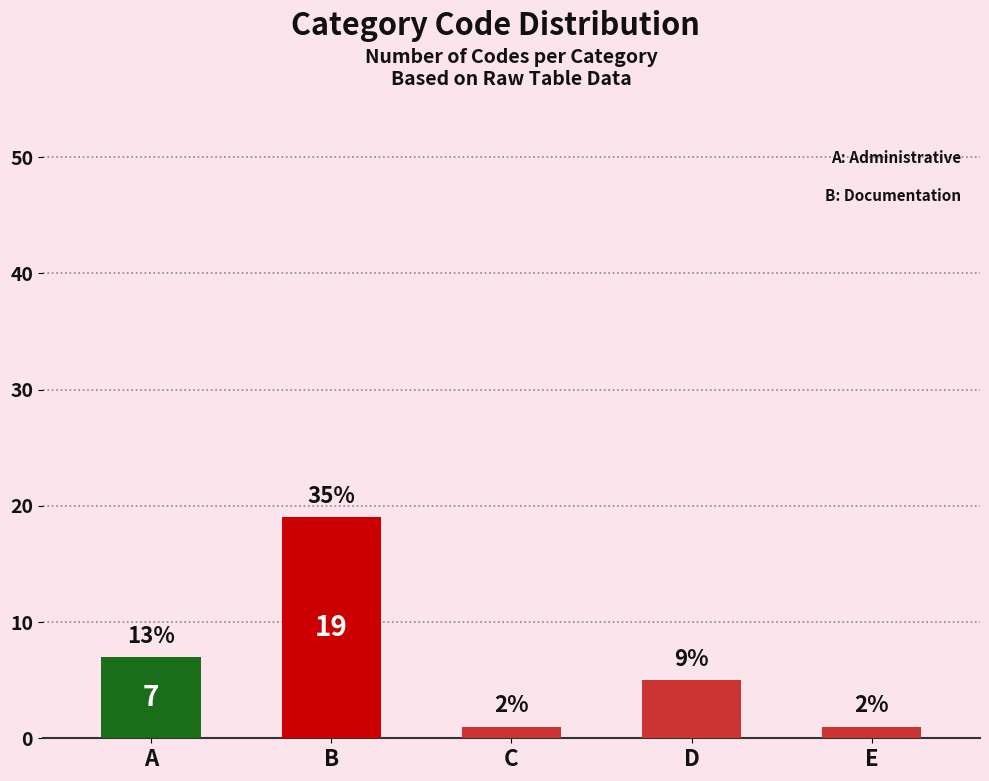

What is the change in value from A to C?

-6